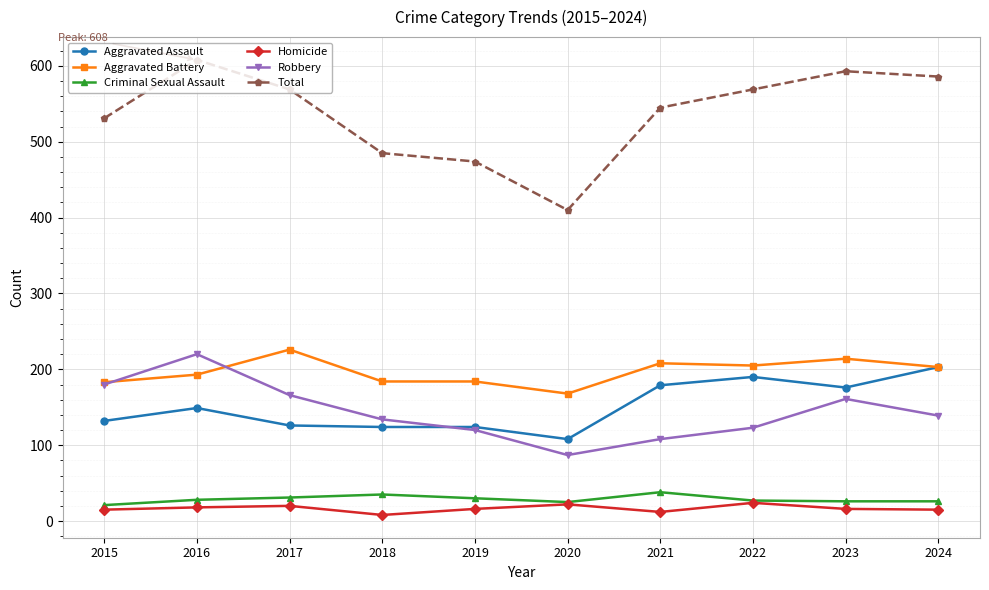

What is the approximate value of Total at 2024?

586